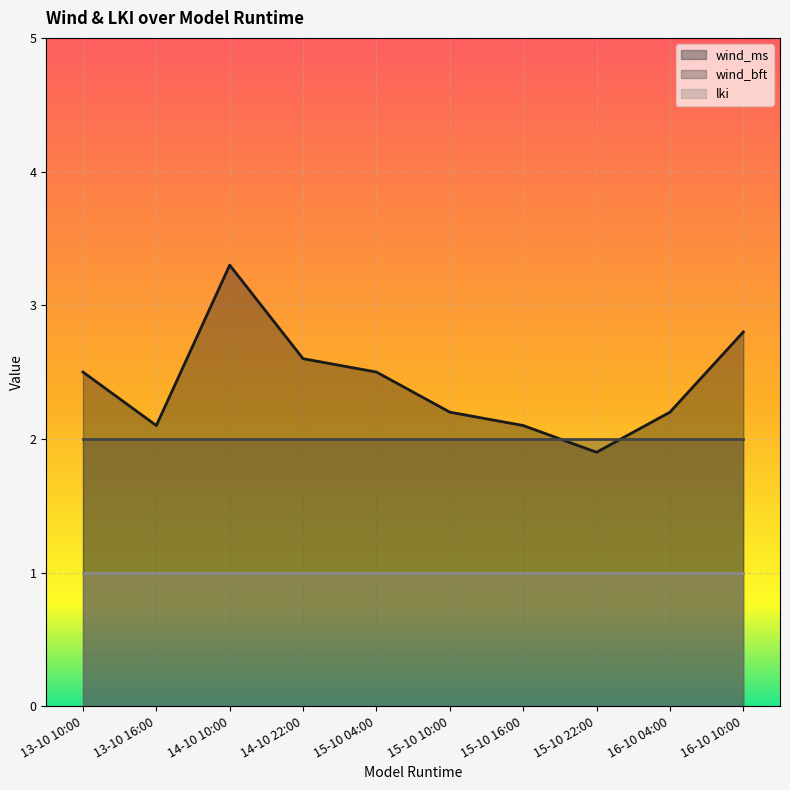

How many intersections are there between wind_bft and wind_ms?

2